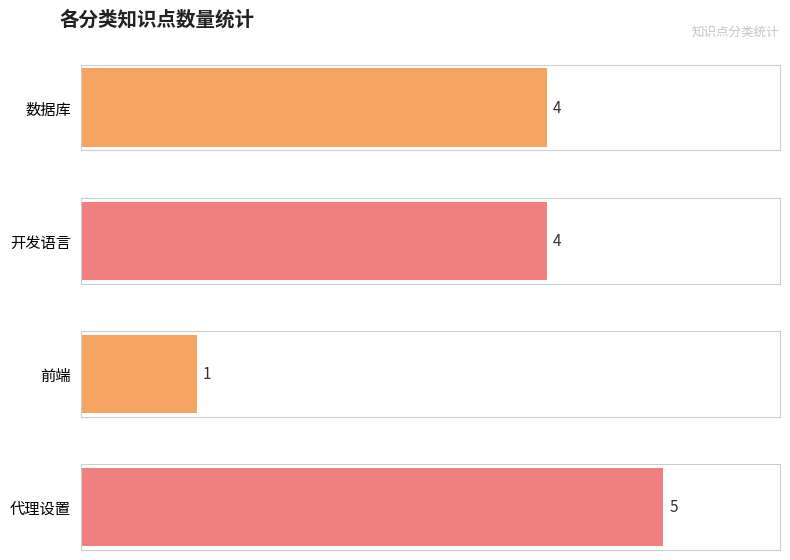

The value at 代理设置 is 2. True or false?

False